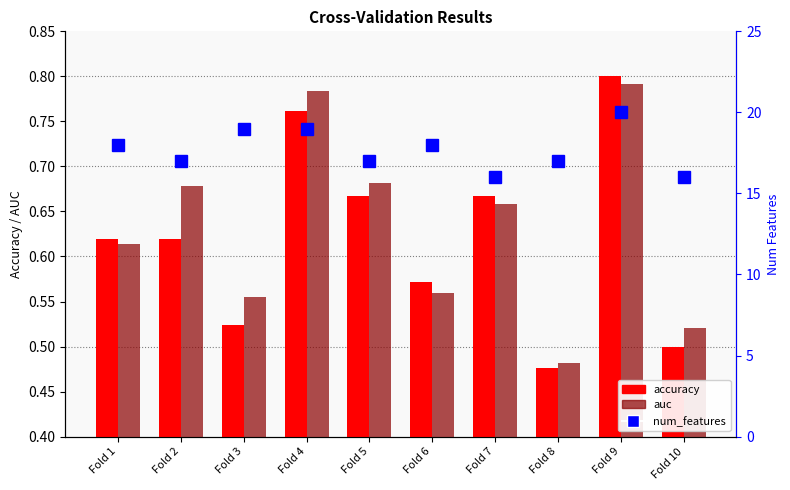

How many auc values are between 0 and 1?

10